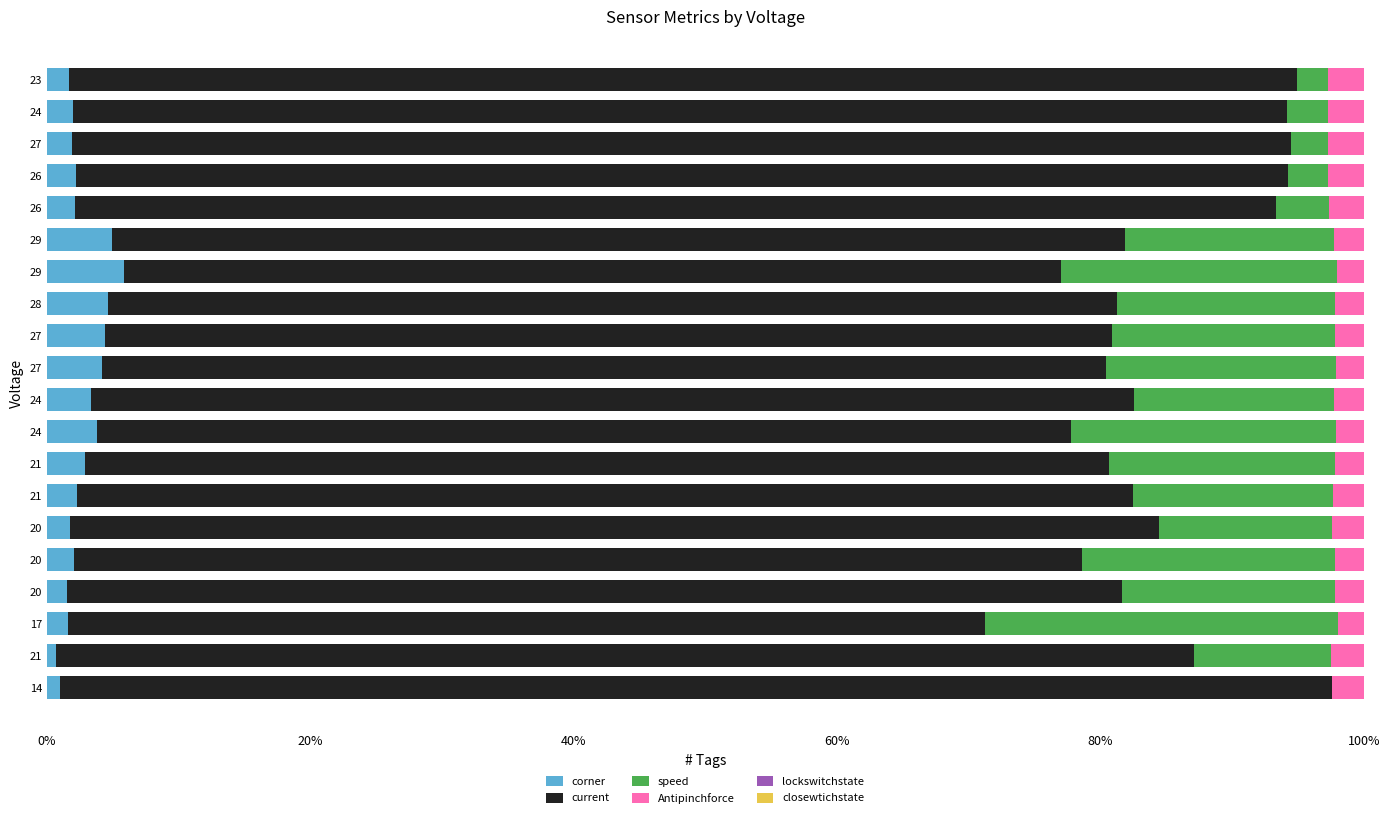

The speed series shows 4.7 at 17. True or false?

False